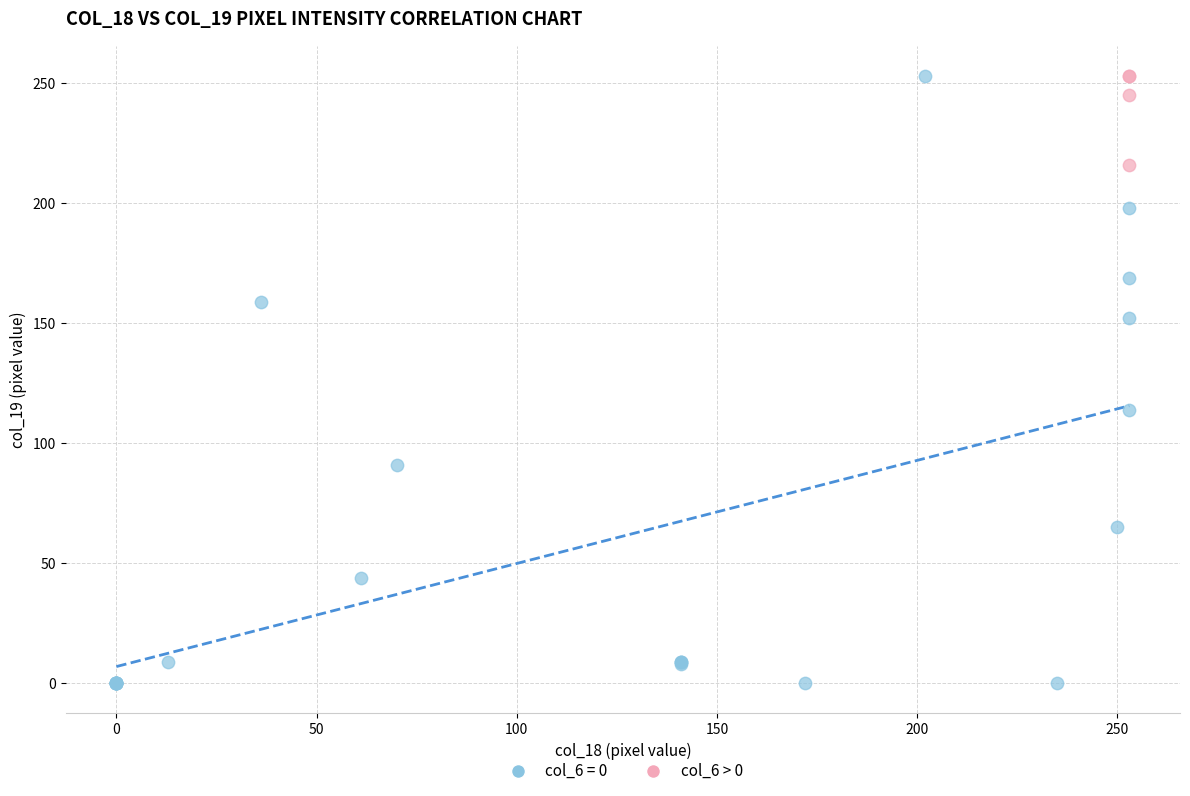

Which series has the largest Y range (max minus min)?

col_6 = 0